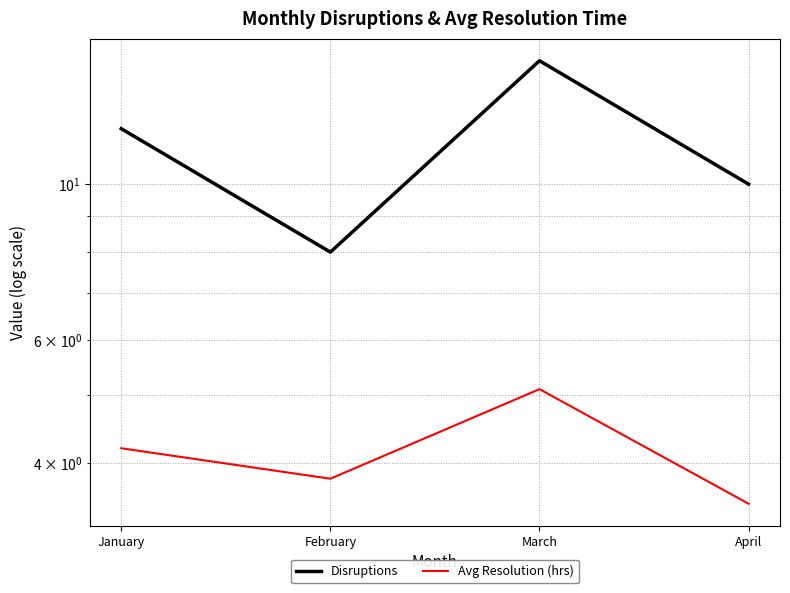

At February, list the series in order from smallest to largest.

Avg Resolution (hrs), Disruptions